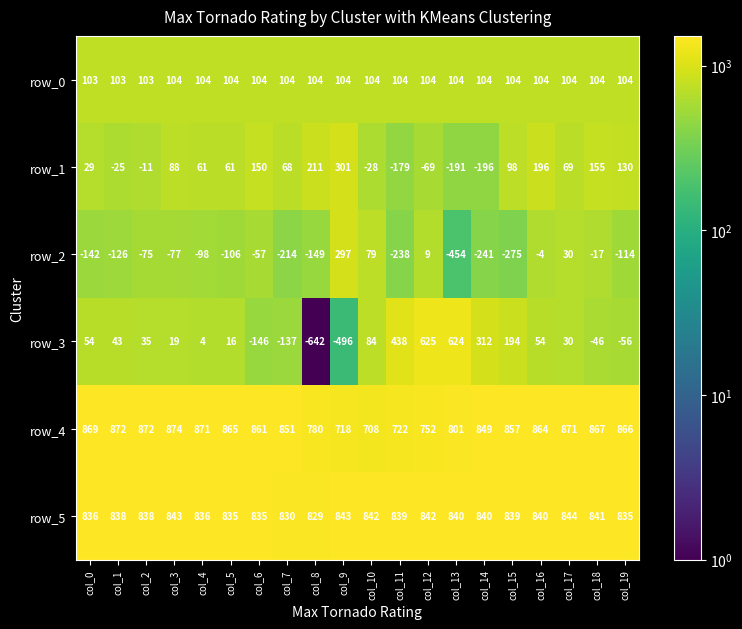

At which label does row_4 reach its peak?

col_3